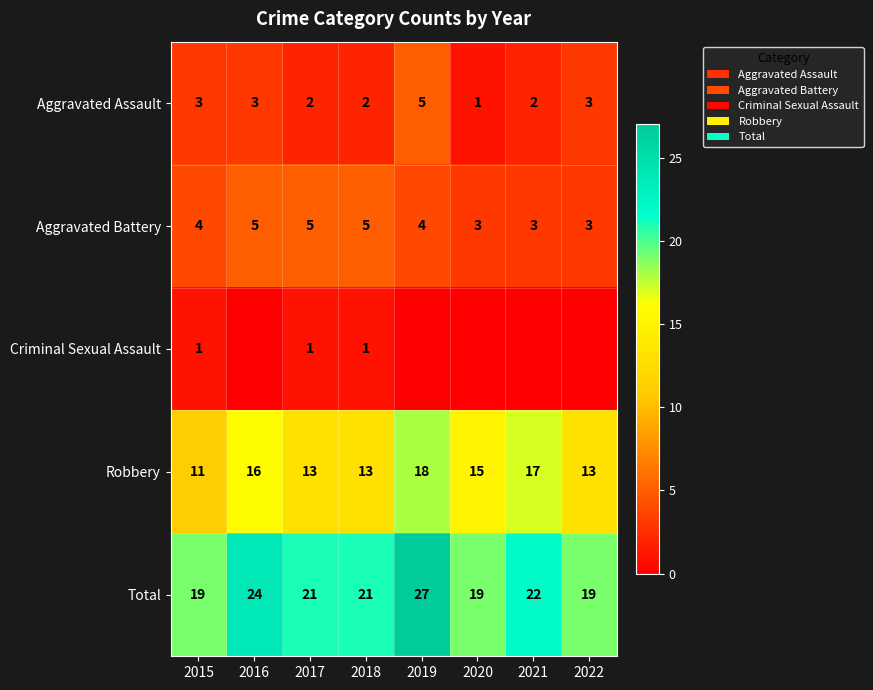

The value of Aggravated Assault at 2022 is 5. True or false?

False